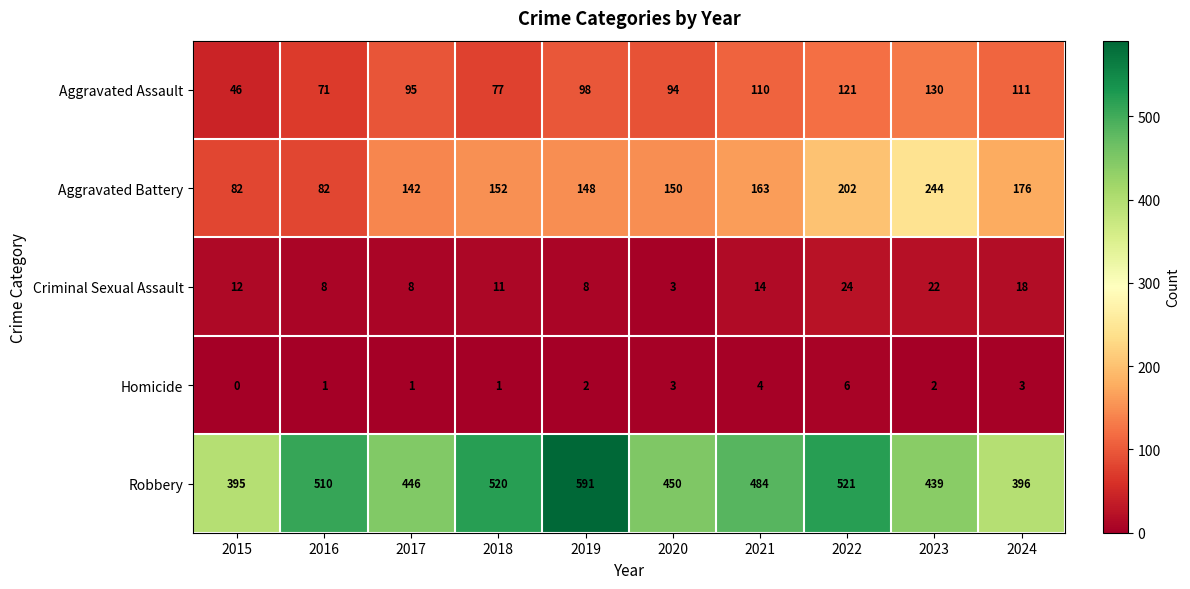

What is the total value across all series at 2021?

775